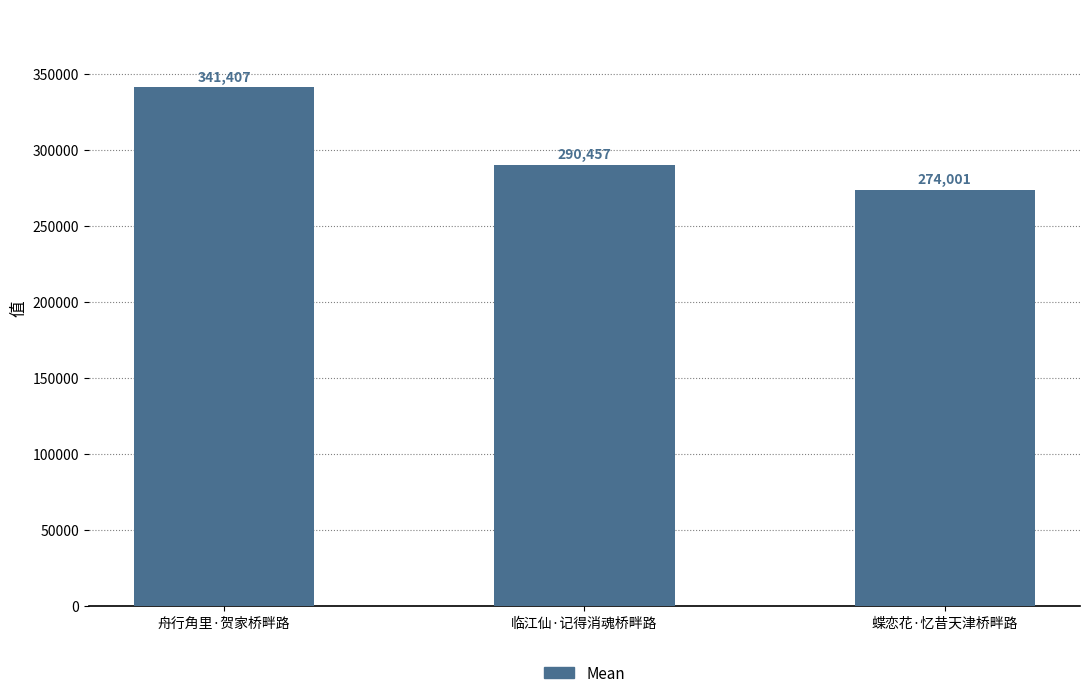

Which has a higher value, 临江仙·记得消魂桥畔路 or 蝶恋花·忆昔天津桥畔路?

临江仙·记得消魂桥畔路